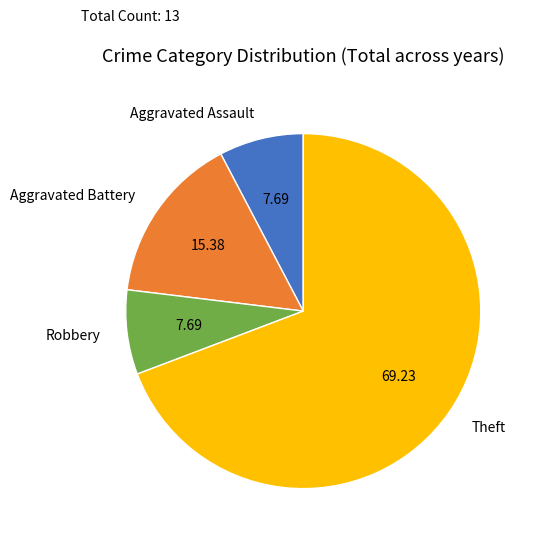

Which slice is the largest?

Theft